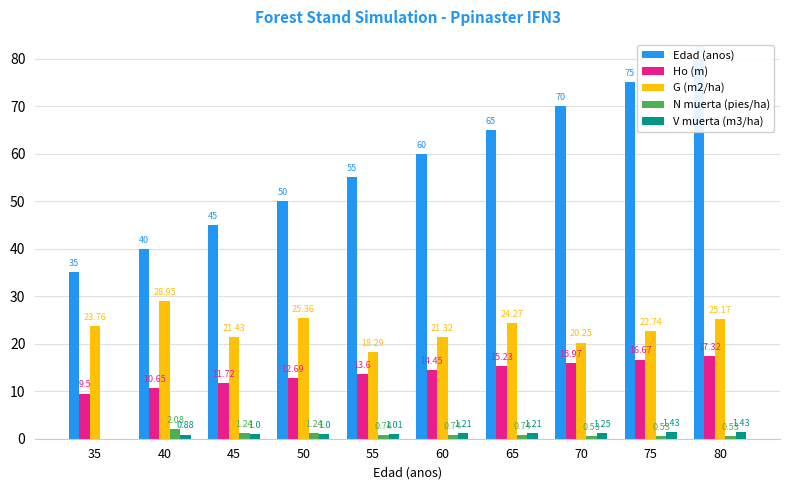

Reading left to right, what are all the values shown in this chart?

Edad (anos): 35.0	40.0	45.0	50.0	55.0	60.0	65.0	70.0	75.0	80.0
Ho (m): 9.5	10.7	11.7	12.7	13.6	14.4	15.2	16.0	16.7	17.3
G (m2/ha): 23.8	28.9	21.4	25.4	18.3	21.3	24.3	20.2	22.7	25.2
N muerta (pies/ha): 0.0	2.1	1.2	1.2	0.7	0.7	0.7	0.5	0.5	0.5
V muerta (m3/ha): 0.0	0.9	1.0	1.0	1.0	1.2	1.2	1.2	1.4	1.4